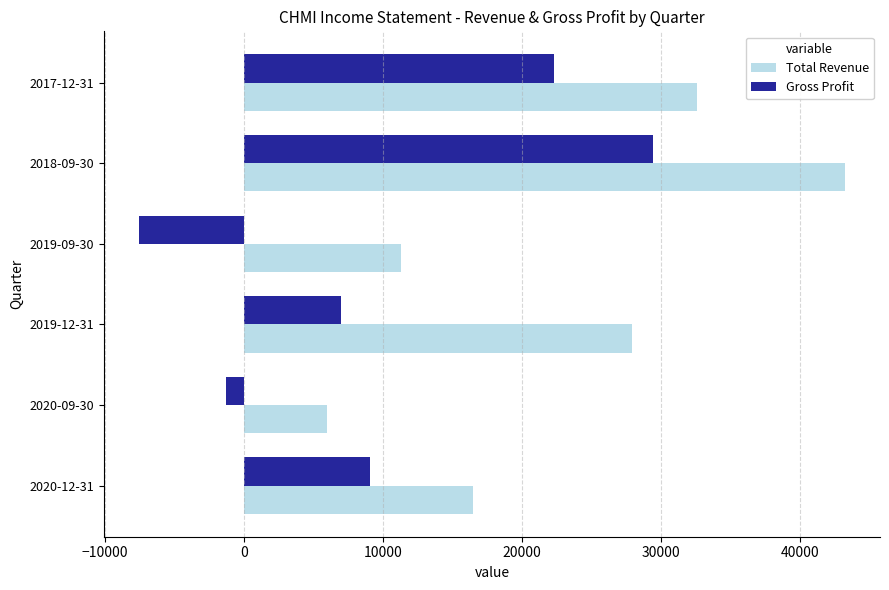

List the series in order of their overall mean, highest first.

Total Revenue, Gross Profit